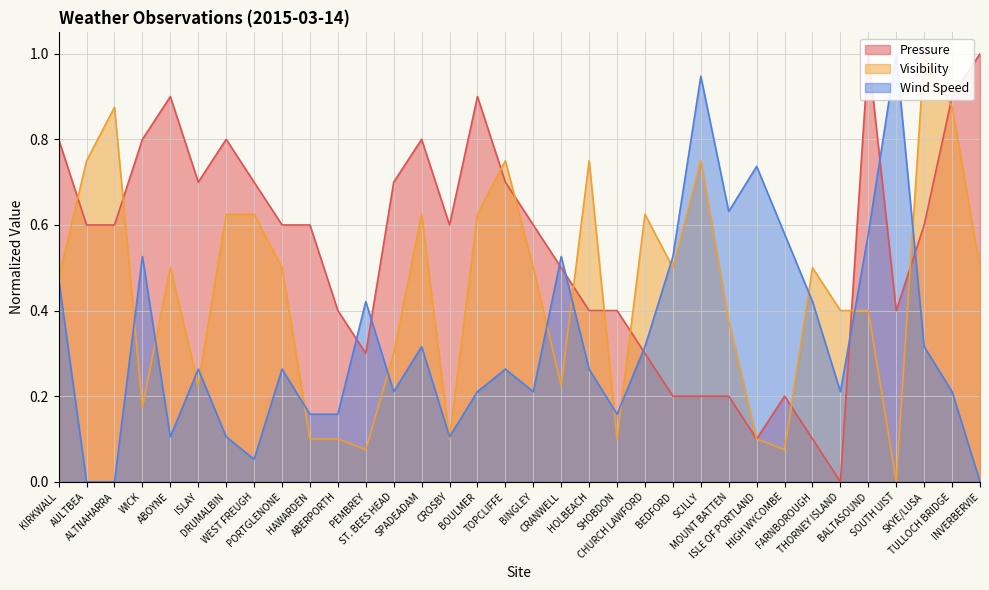

What is the label of the 21st point from the right?

SPADEADAM